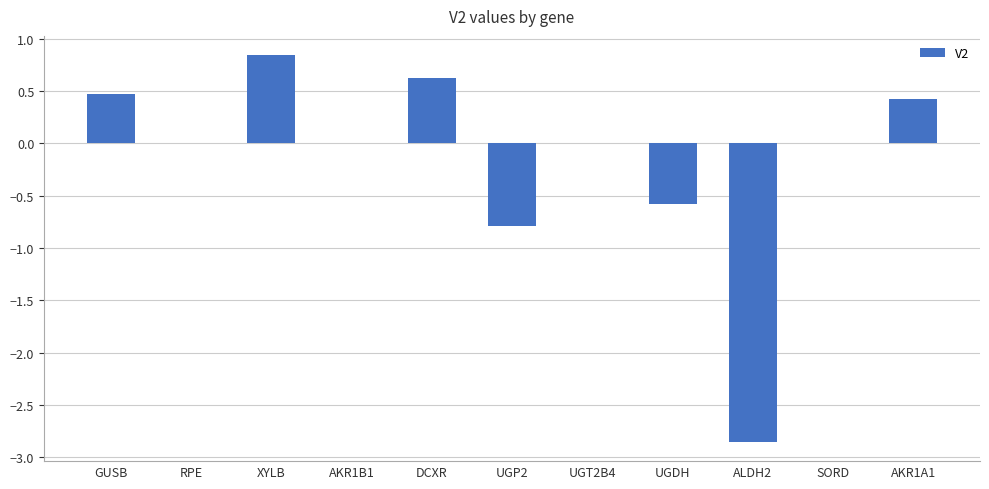

Which has a higher value, AKR1A1 or XYLB?

XYLB